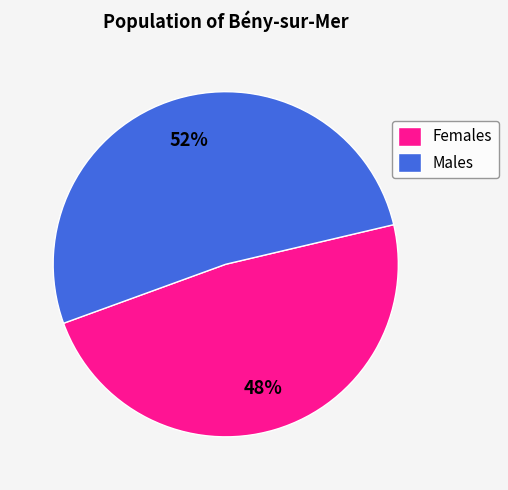

The Males slice represents 63% of the pie. True or false?

False